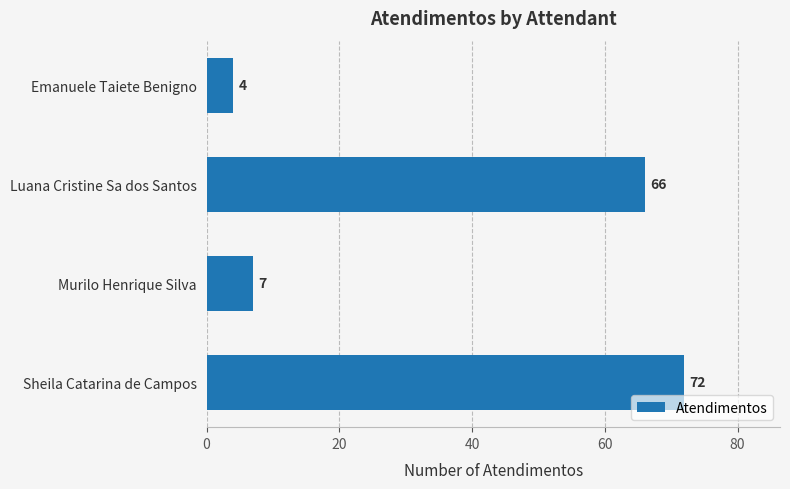

True or false: the data shows 4 at Emanuele Taiete Benigno.

True